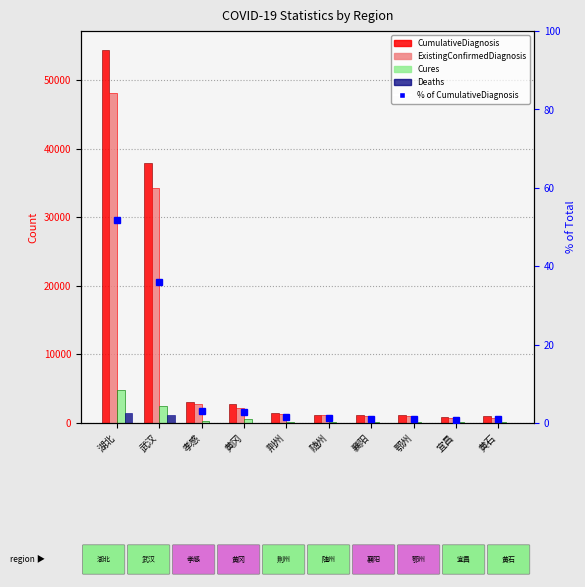

At how many categories does at least one series exceed 49381?

1